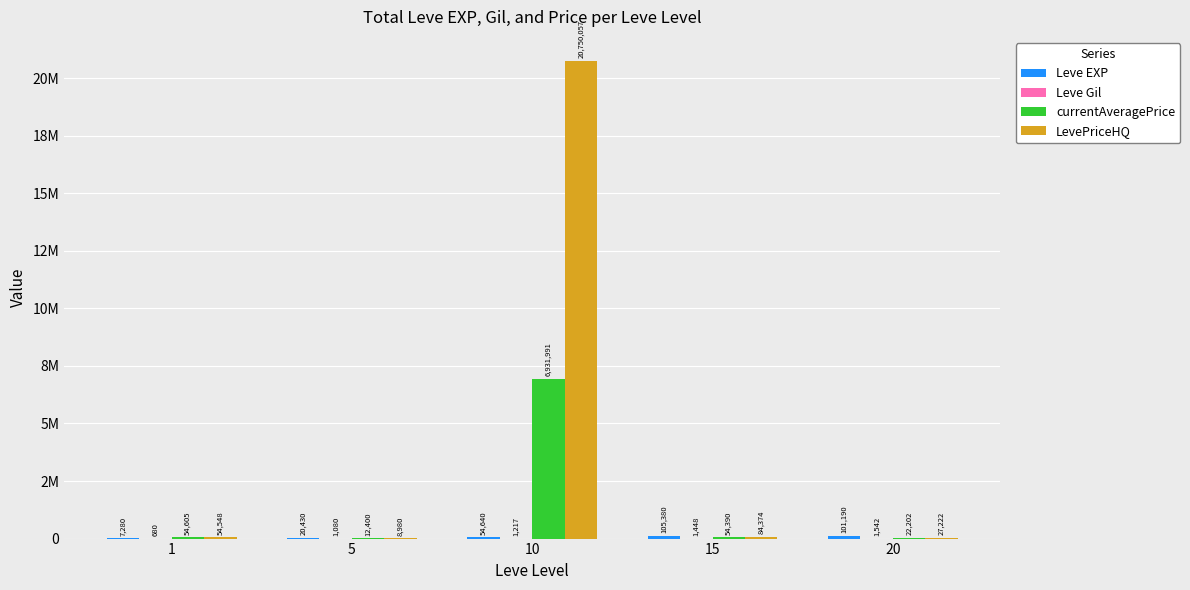

Are the bars grouped side by side (vs. stacked)?

Yes